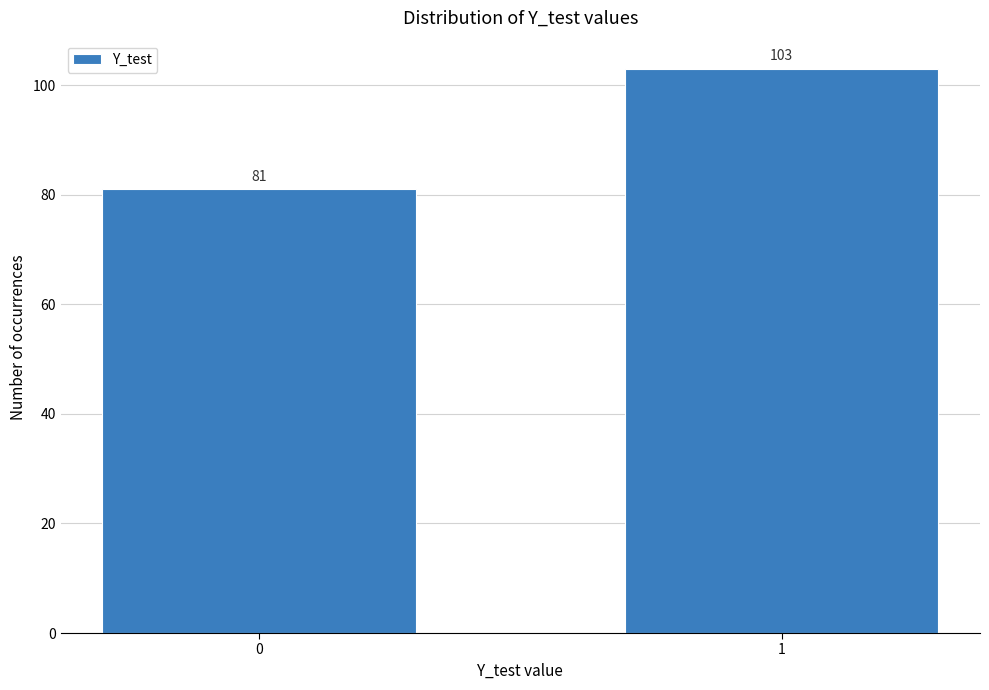

Reading left to right, what are all the values shown in this chart?

0=81	1=103